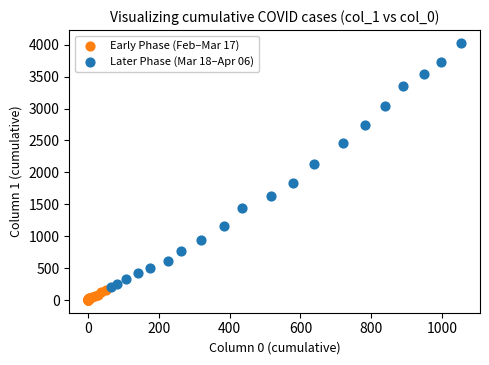

Which series contains the lowest Y value?

Early Phase (Feb–Mar 17)